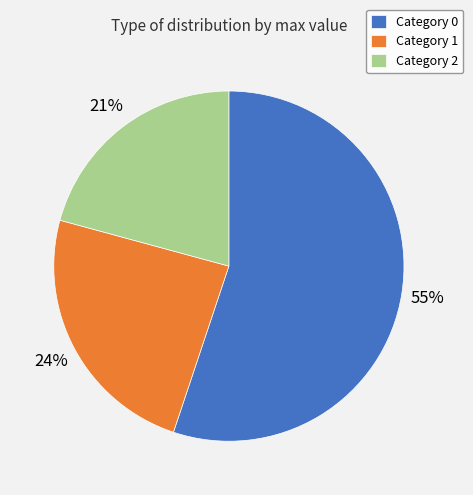

Does Category 2 account for over 50% of the chart?

No